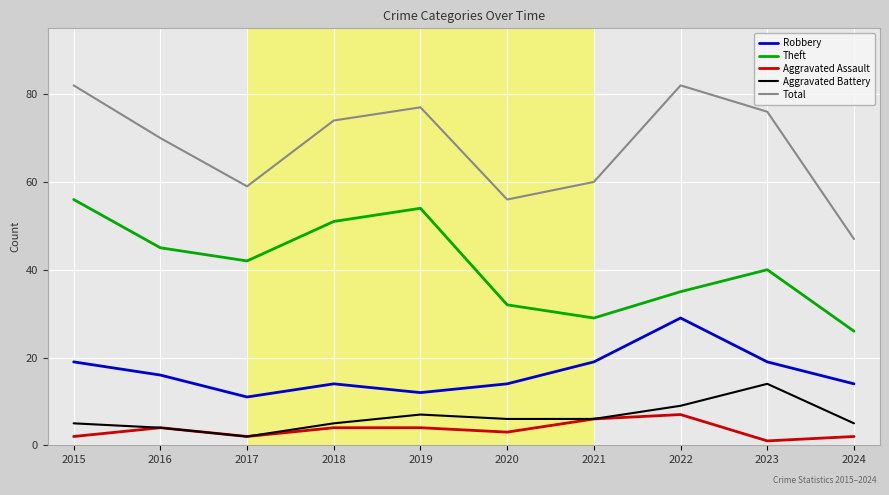

True or false: Theft and Aggravated Battery intersect in this chart.

False